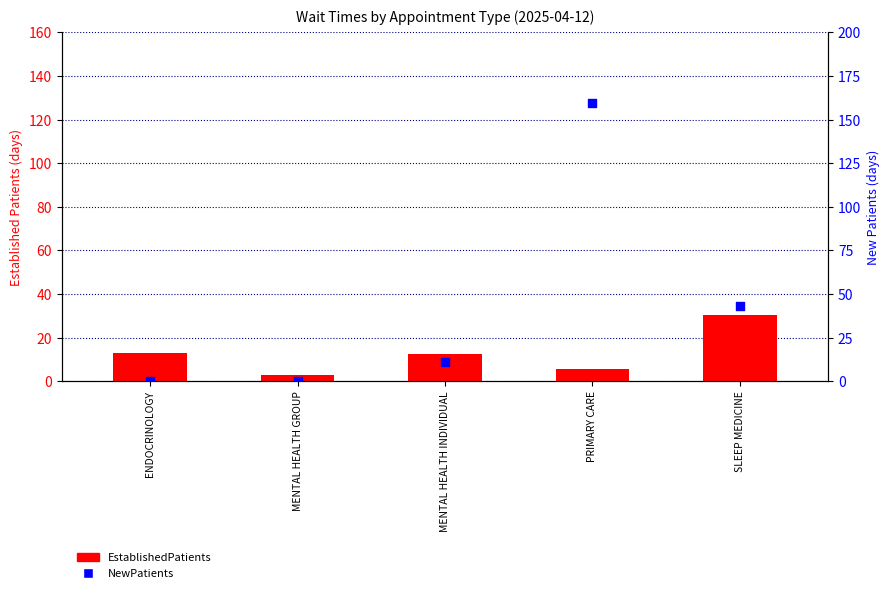

Is the value of EstablishedPatients at PRIMARY CARE greater than the value of NewPatients at SLEEP MEDICINE?

No